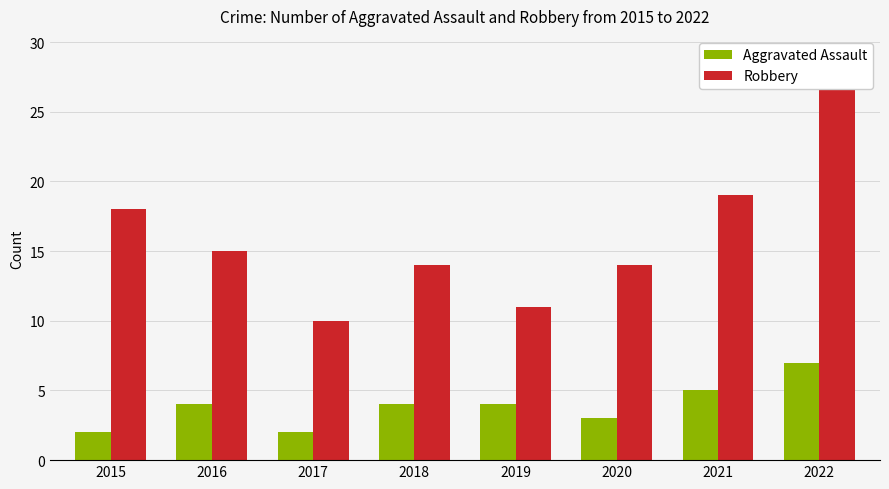

What is the sum of all Aggravated Assault values?

31